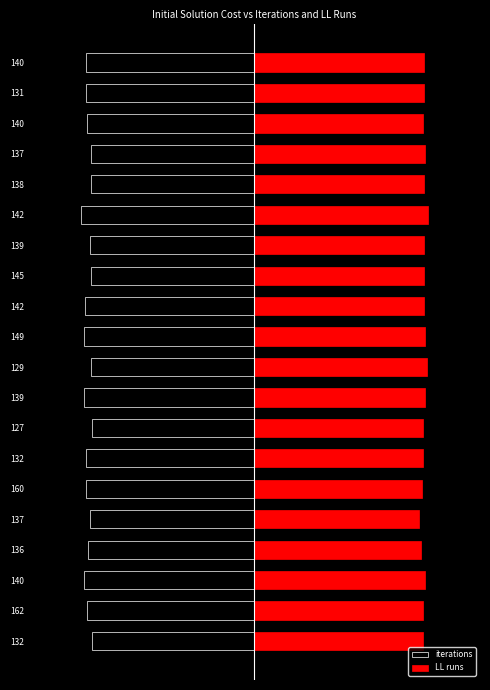

Which series changed the most between 149 and 139?

iterations